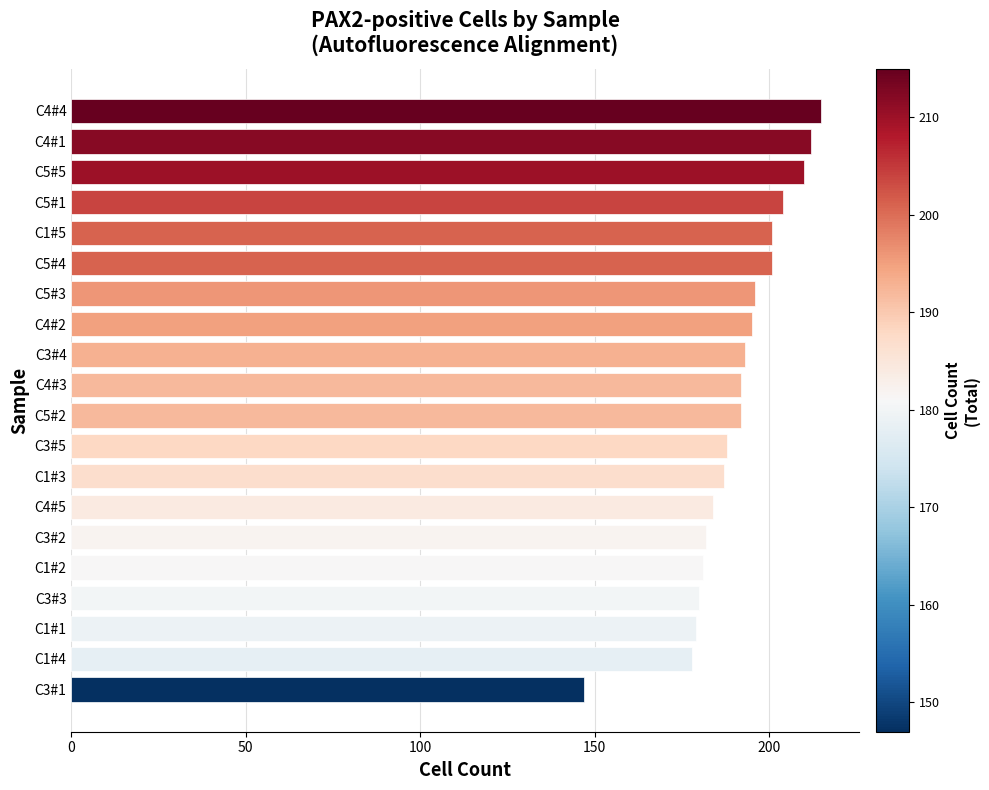

What is the sum of all values?

3817